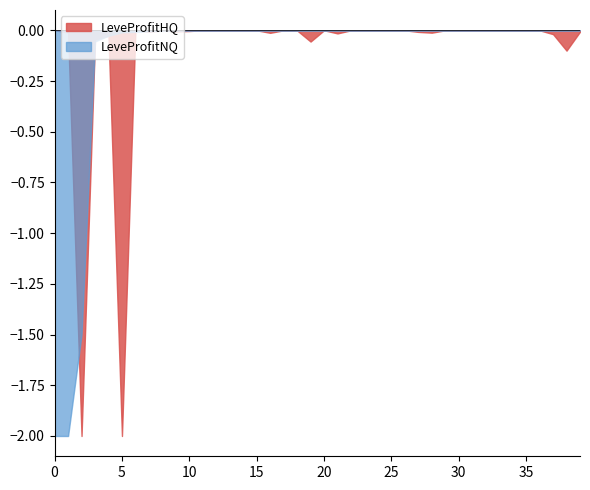

Rank the series by their maximum value, from lowest to highest.

LeveProfitHQ, LeveProfitNQ